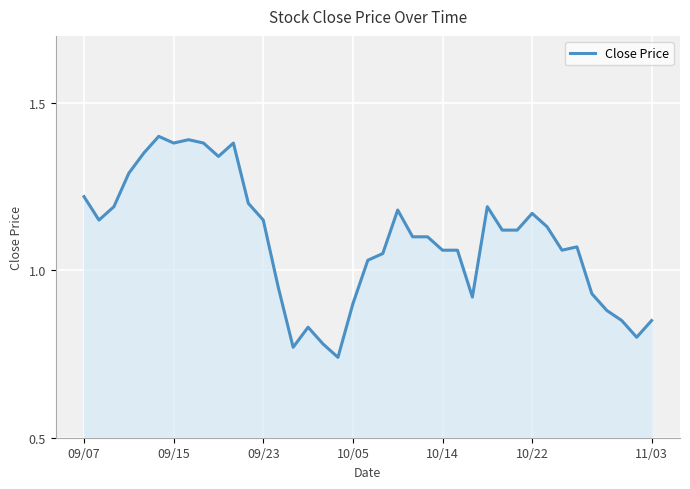

How many lines are shown in the chart?

1